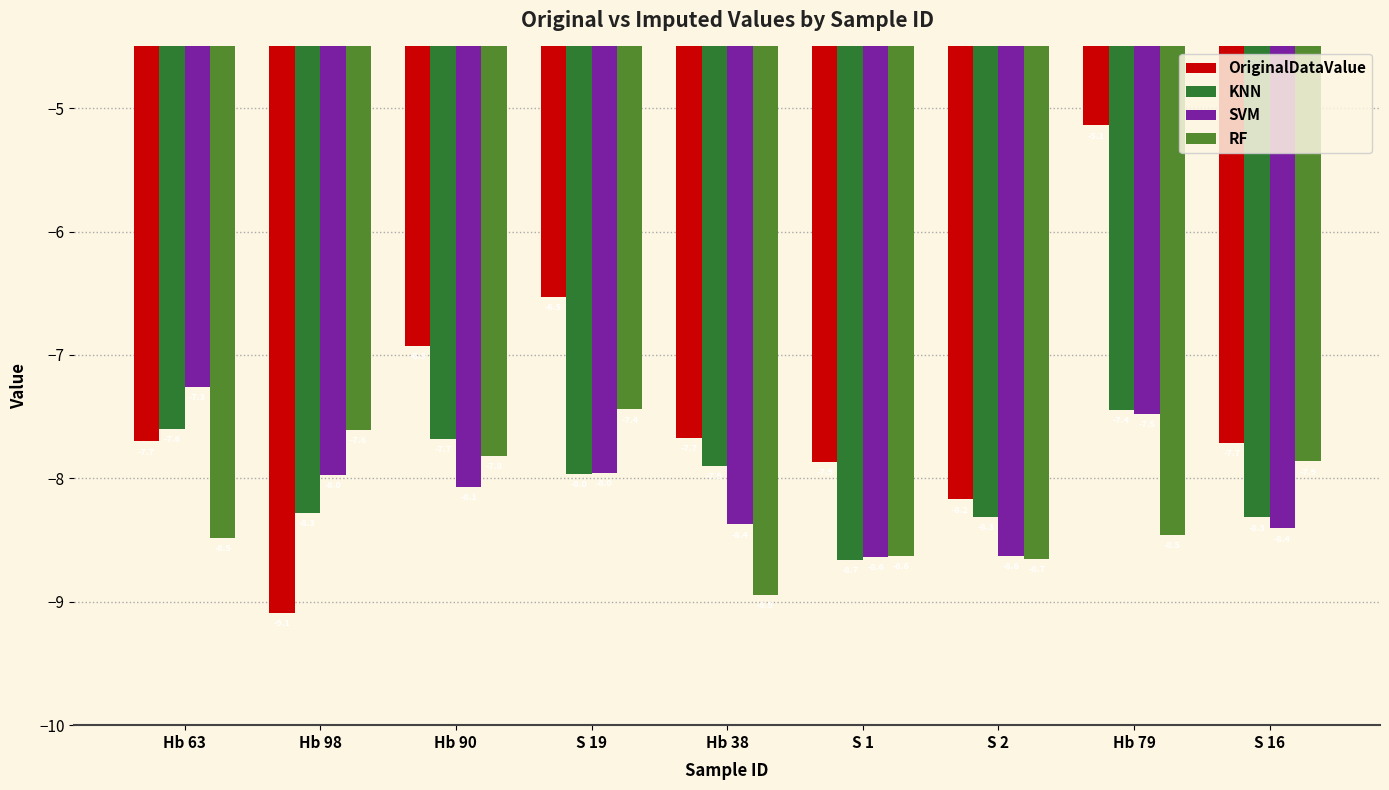

Reading right to left, list all the values displayed in this chart.

OriginalDataValue: S 16=-7.7	Hb 79=-5.1	S 2=-8.2	S 1=-7.9	Hb 38=-7.7	S 19=-6.5	Hb 90=-6.9	Hb 98=-9.1	Hb 63=-7.7
KNN: S 16=-8.3	Hb 79=-7.4	S 2=-8.3	S 1=-8.7	Hb 38=-7.9	S 19=-8.0	Hb 90=-7.7	Hb 98=-8.3	Hb 63=-7.6
SVM: S 16=-8.4	Hb 79=-7.5	S 2=-8.6	S 1=-8.6	Hb 38=-8.4	S 19=-8.0	Hb 90=-8.1	Hb 98=-8.0	Hb 63=-7.3
RF: S 16=-7.9	Hb 79=-8.5	S 2=-8.7	S 1=-8.6	Hb 38=-8.9	S 19=-7.4	Hb 90=-7.8	Hb 98=-7.6	Hb 63=-8.5